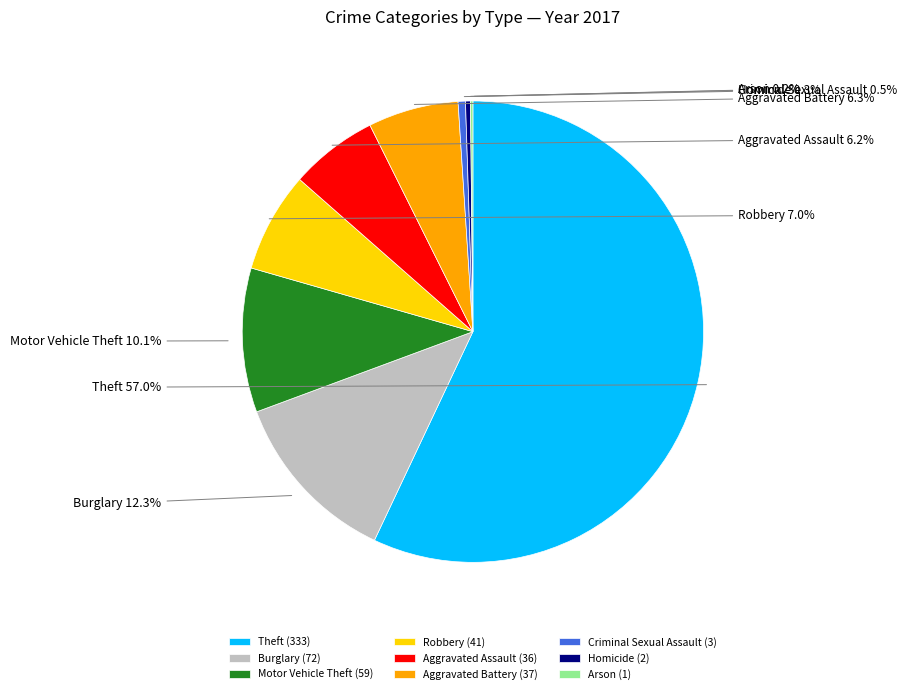

What percentage is NOT represented by Criminal Sexual Assault?

99.5%